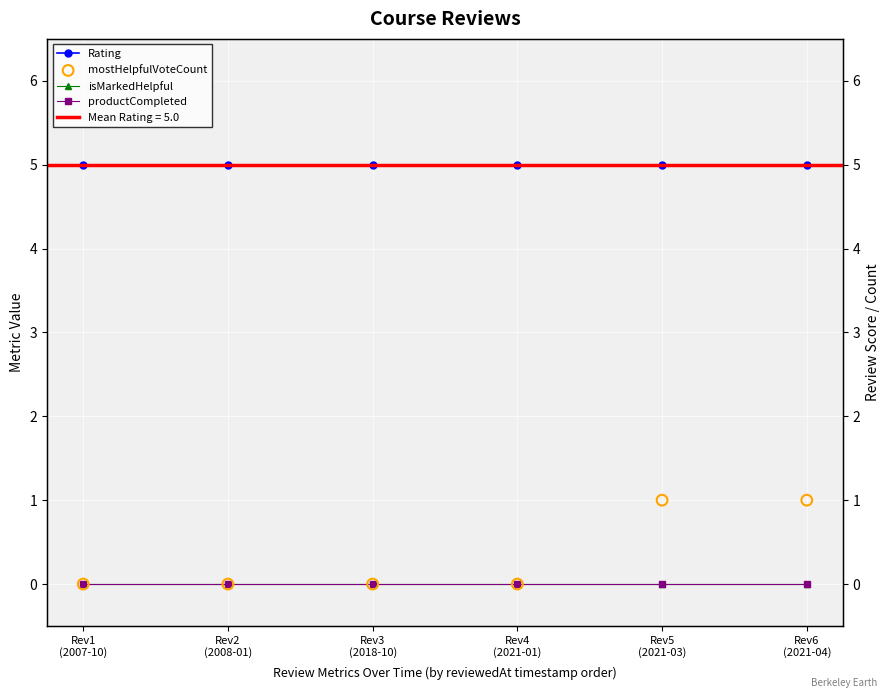

Which series contains the highest Y value?

Rating